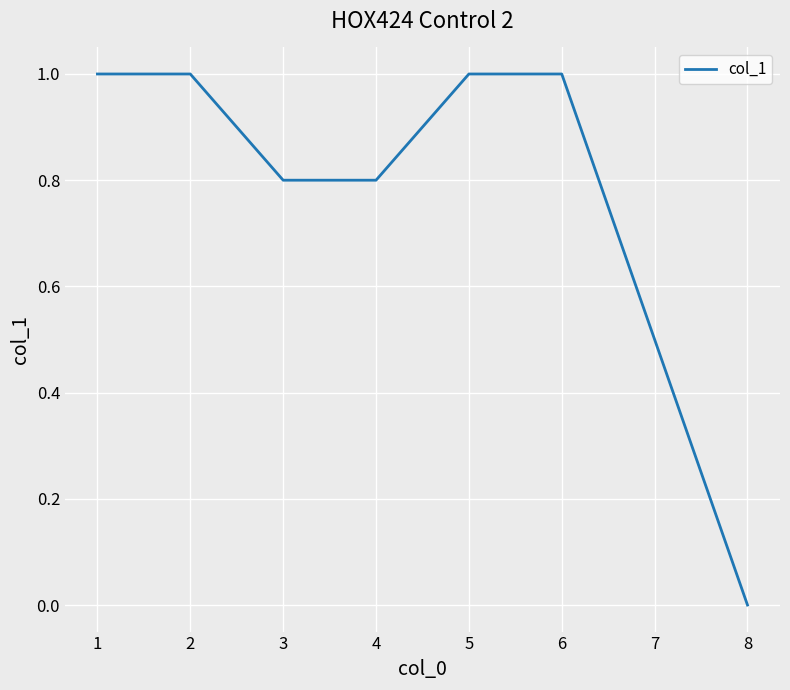

Count the number of data series in this chart.

1